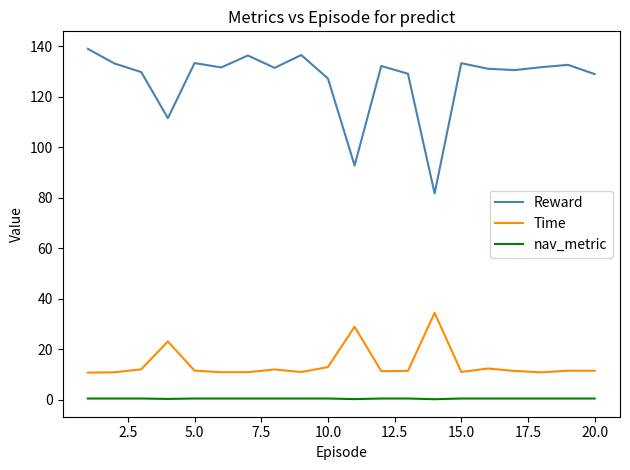

Which series has the widest spread of values?

Reward